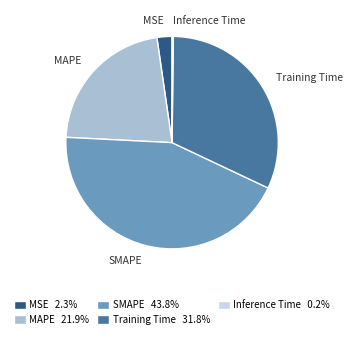

Is MSE the majority of the pie?

No